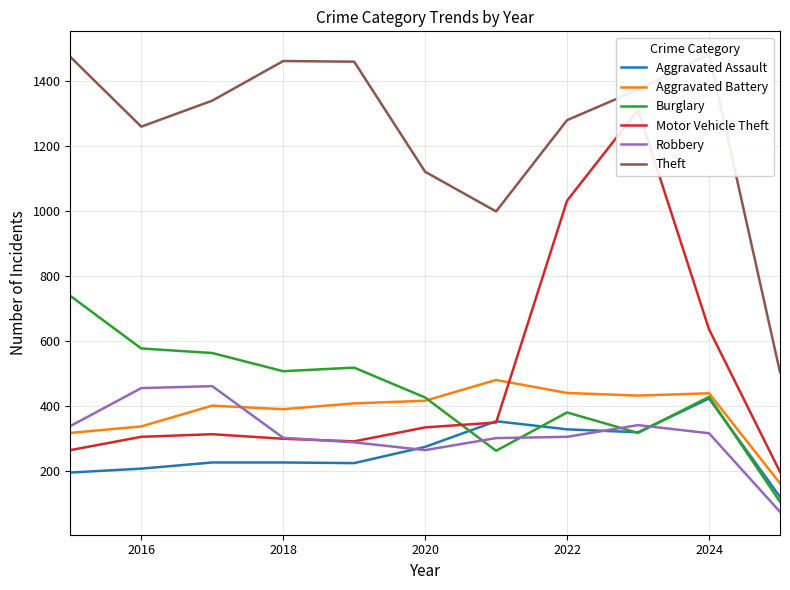

True or false: Aggravated Assault and Aggravated Battery cross at least once.

False